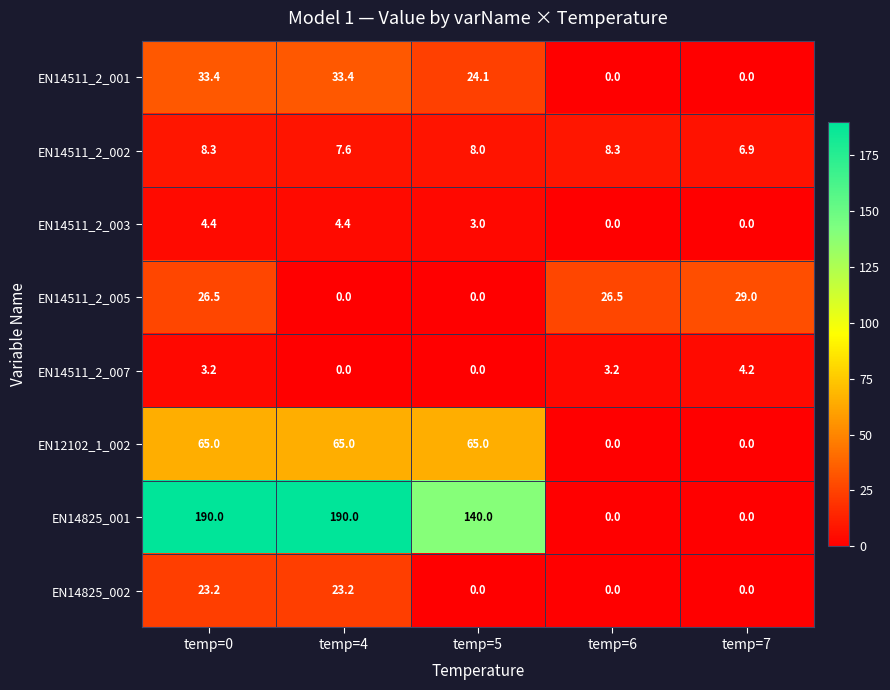

Which series has the largest total across all categories?

EN14825_001